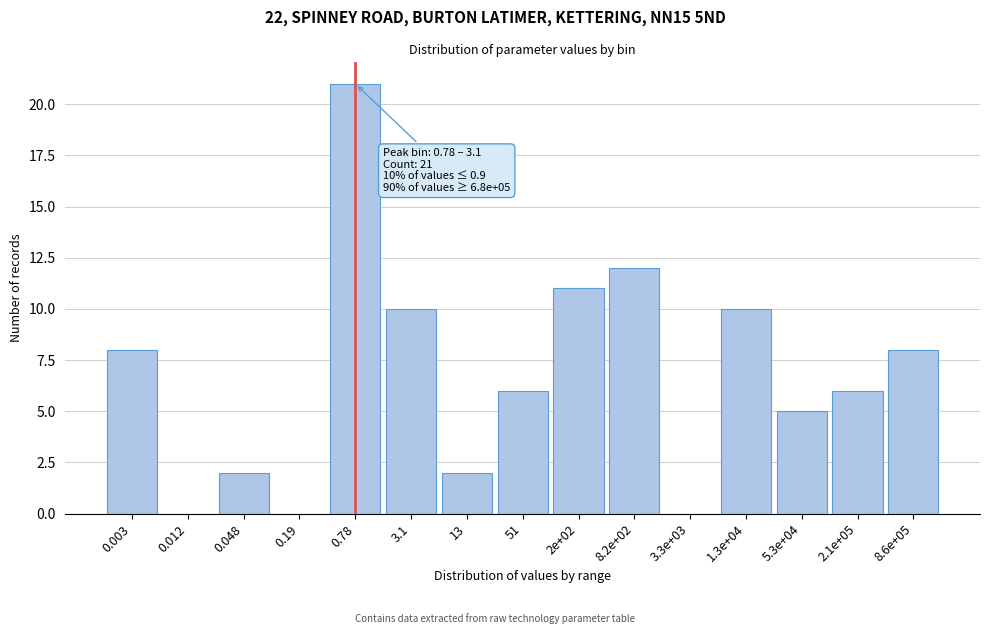

Reading right to left, transcribe all the data shown in this chart.

8.6e+05=8	2.1e+05=6	5.3e+04=5	1.3e+04=10	3.3e+03=0	8.2e+02=12	2e+02=11	51=6	13=2	3.1=10	0.78=21	0.19=0	0.048=2	0.012=0	0.003=8